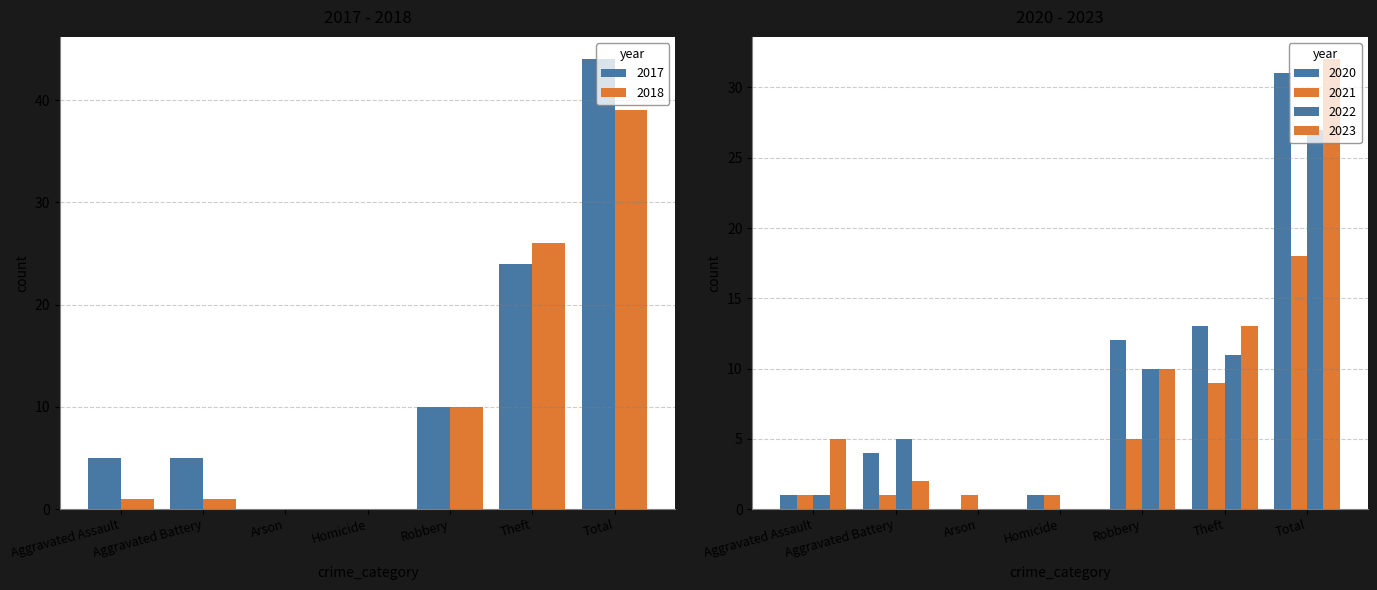

Is the value of 2018 at Total greater than the value of 2023 at Aggravated Battery?

Yes